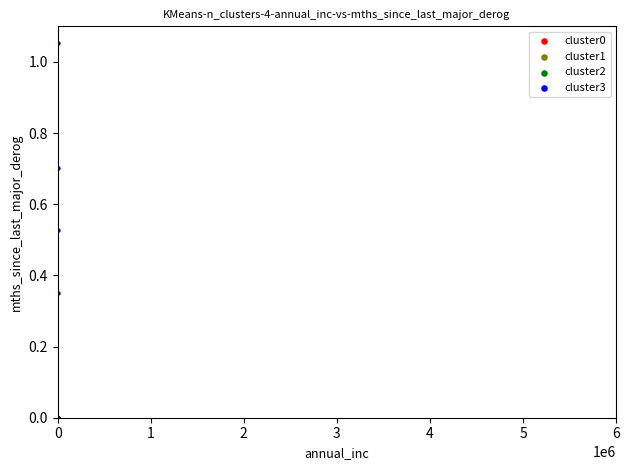

Which series reaches the maximum Y coordinate?

cluster3